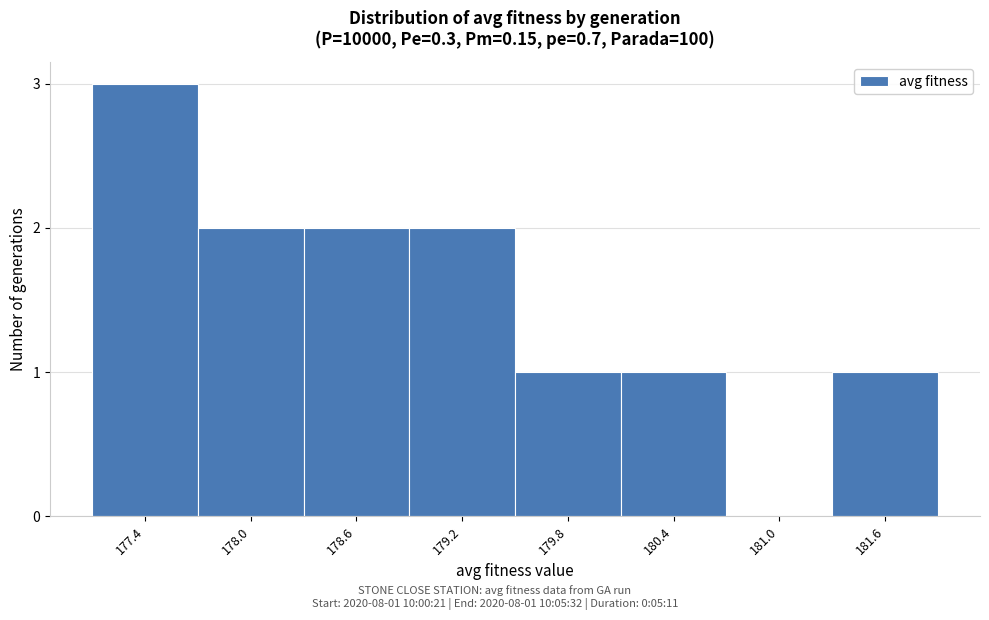

Reading left to right, transcribe all the data shown in this chart.

177.4=3	178.0=2	178.6=2	179.2=2	179.8=1	180.4=1	181.0=0	181.6=1